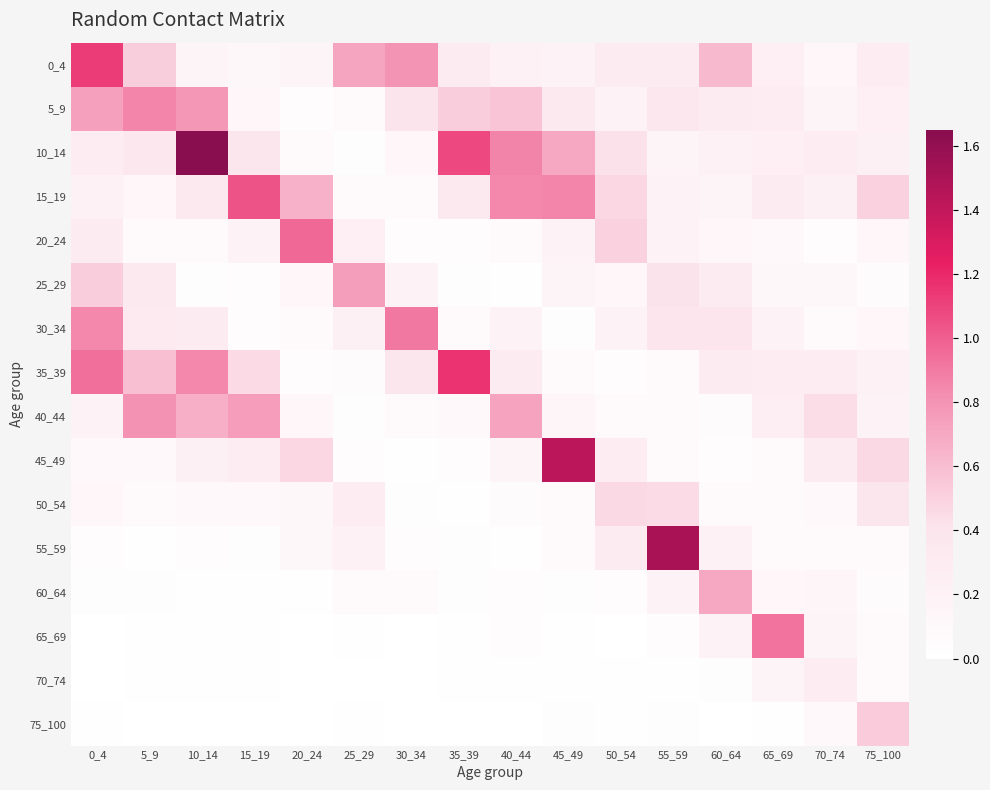

Reading left to right, extract all data points from this chart.

0_4: 0_4=1.1	5_9=0.5	10_14=0.2	15_19=0.1	20_24=0.2	25_29=0.7	30_34=0.8	35_39=0.3	40_44=0.2	45_49=0.2	50_54=0.3	55_59=0.3	60_64=0.6	65_69=0.2	70_74=0.1	75_100=0.3
5_9: 0_4=0.7	5_9=0.9	10_14=0.8	15_19=0.1	20_24=0.0	25_29=0.1	30_34=0.4	35_39=0.5	40_44=0.6	45_49=0.3	50_54=0.2	55_59=0.4	60_64=0.3	65_69=0.3	70_74=0.2	75_100=0.2
10_14: 0_4=0.3	5_9=0.4	10_14=1.7	15_19=0.4	20_24=0.1	25_29=0.0	30_34=0.1	35_39=1.1	40_44=0.9	45_49=0.7	50_54=0.4	55_59=0.2	60_64=0.2	65_69=0.2	70_74=0.3	75_100=0.2
15_19: 0_4=0.2	5_9=0.1	10_14=0.3	15_19=1.0	20_24=0.7	25_29=0.1	30_34=0.1	35_39=0.3	40_44=0.8	45_49=0.9	50_54=0.5	55_59=0.2	60_64=0.2	65_69=0.3	70_74=0.2	75_100=0.5
20_24: 0_4=0.3	5_9=0.1	10_14=0.1	15_19=0.2	20_24=1.0	25_29=0.2	30_34=0.0	35_39=0.0	40_44=0.1	45_49=0.2	50_54=0.5	55_59=0.2	60_64=0.1	65_69=0.1	70_74=0.0	75_100=0.1
25_29: 0_4=0.5	5_9=0.3	10_14=0.0	15_19=0.0	20_24=0.1	25_29=0.8	30_34=0.2	35_39=0.0	40_44=0.0	45_49=0.2	50_54=0.1	55_59=0.4	60_64=0.3	65_69=0.1	70_74=0.1	75_100=0.1
30_34: 0_4=0.8	5_9=0.3	10_14=0.3	15_19=0.0	20_24=0.1	25_29=0.2	30_34=0.9	35_39=0.1	40_44=0.2	45_49=0.0	50_54=0.2	55_59=0.4	60_64=0.4	65_69=0.2	70_74=0.1	75_100=0.1
35_39: 0_4=0.9	5_9=0.6	10_14=0.8	15_19=0.5	20_24=0.1	25_29=0.1	30_34=0.4	35_39=1.2	40_44=0.3	45_49=0.1	50_54=0.1	55_59=0.1	60_64=0.3	65_69=0.3	70_74=0.3	75_100=0.2
40_44: 0_4=0.2	5_9=0.8	10_14=0.7	15_19=0.8	20_24=0.1	25_29=0.0	30_34=0.1	35_39=0.1	40_44=0.7	45_49=0.2	50_54=0.1	55_59=0.1	60_64=0.1	65_69=0.3	70_74=0.4	75_100=0.2
45_49: 0_4=0.1	5_9=0.1	10_14=0.2	15_19=0.3	20_24=0.5	25_29=0.0	30_34=0.0	35_39=0.0	40_44=0.2	45_49=1.4	50_54=0.3	55_59=0.1	60_64=0.0	65_69=0.1	70_74=0.3	75_100=0.5
50_54: 0_4=0.1	5_9=0.1	10_14=0.1	15_19=0.1	20_24=0.1	25_29=0.3	30_34=0.0	35_39=0.0	40_44=0.1	45_49=0.1	50_54=0.5	55_59=0.5	60_64=0.1	65_69=0.1	70_74=0.1	75_100=0.4
55_59: 0_4=0.0	5_9=0.0	10_14=0.0	15_19=0.0	20_24=0.1	25_29=0.2	30_34=0.0	35_39=0.0	40_44=0.0	45_49=0.1	50_54=0.3	55_59=1.5	60_64=0.2	65_69=0.1	70_74=0.1	75_100=0.1
60_64: 0_4=0.0	5_9=0.0	10_14=0.0	15_19=0.0	20_24=0.0	25_29=0.1	30_34=0.1	35_39=0.0	40_44=0.0	45_49=0.0	50_54=0.0	55_59=0.2	60_64=0.7	65_69=0.1	70_74=0.1	75_100=0.1
65_69: 0_4=0.0	5_9=0.0	10_14=0.0	15_19=0.0	20_24=0.0	25_29=0.0	30_34=0.0	35_39=0.0	40_44=0.0	45_49=0.0	50_54=0.0	55_59=0.1	60_64=0.2	65_69=0.9	70_74=0.2	75_100=0.1
70_74: 0_4=0.0	5_9=0.0	10_14=0.0	15_19=0.0	20_24=0.0	25_29=0.0	30_34=0.0	35_39=0.0	40_44=0.0	45_49=0.0	50_54=0.0	55_59=0.0	60_64=0.0	65_69=0.2	70_74=0.3	75_100=0.1
75_100: 0_4=0.0	5_9=0.0	10_14=0.0	15_19=0.0	20_24=0.0	25_29=0.0	30_34=0.0	35_39=0.0	40_44=0.0	45_49=0.0	50_54=0.0	55_59=0.0	60_64=0.0	65_69=0.0	70_74=0.1	75_100=0.5